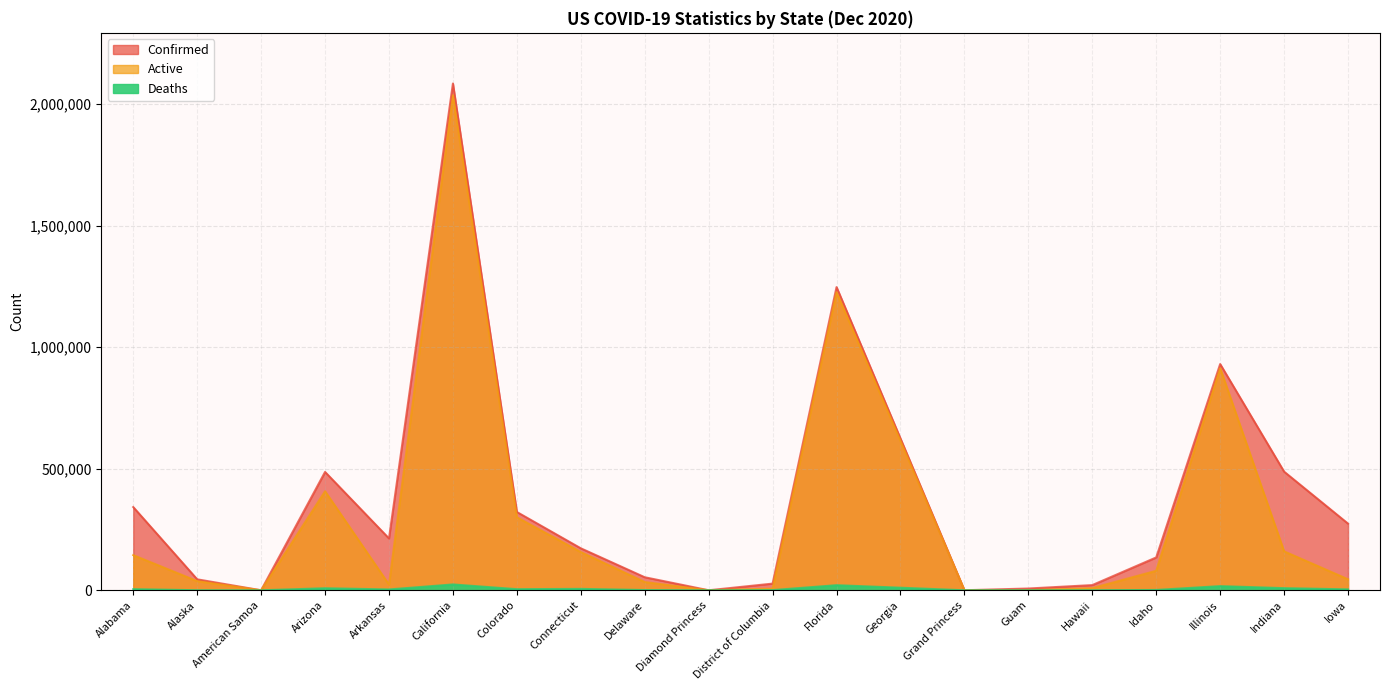

True or false: Deaths and Confirmed intersect in this chart.

False